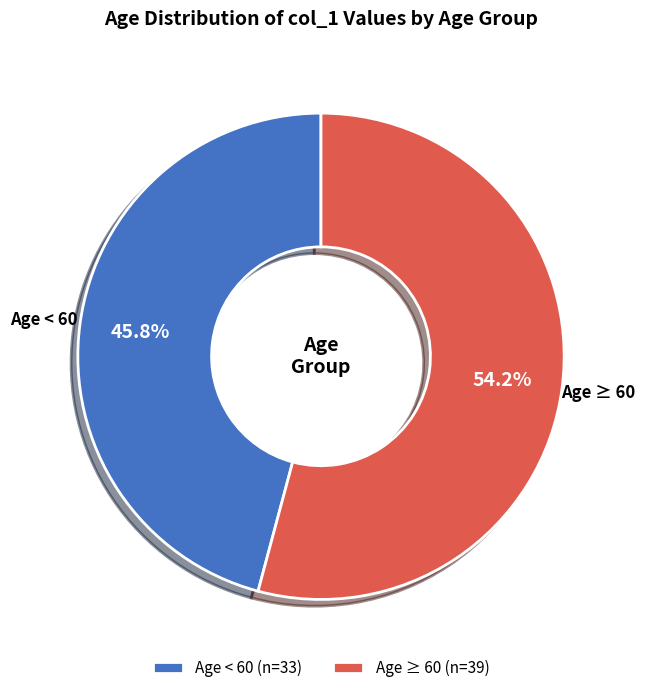

What is the smallest slice in the pie chart?

Age < 60 (n=33)